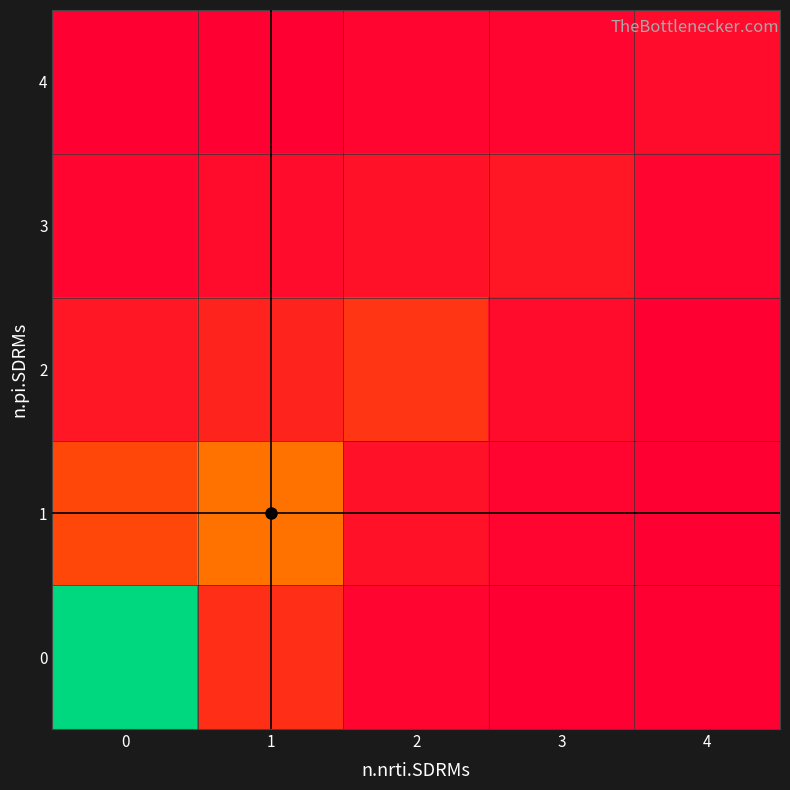

Which has a higher value, 4 or 2?

2